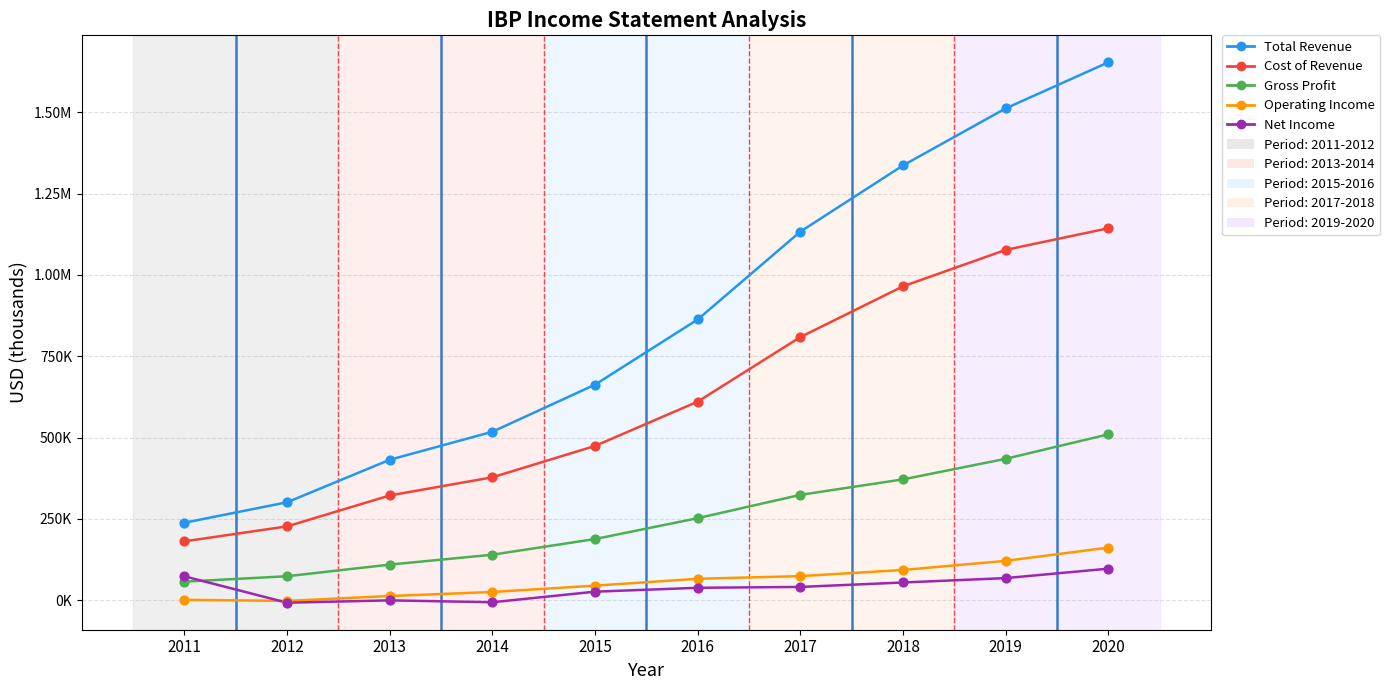

What is the total value across all series at 2012?

593200